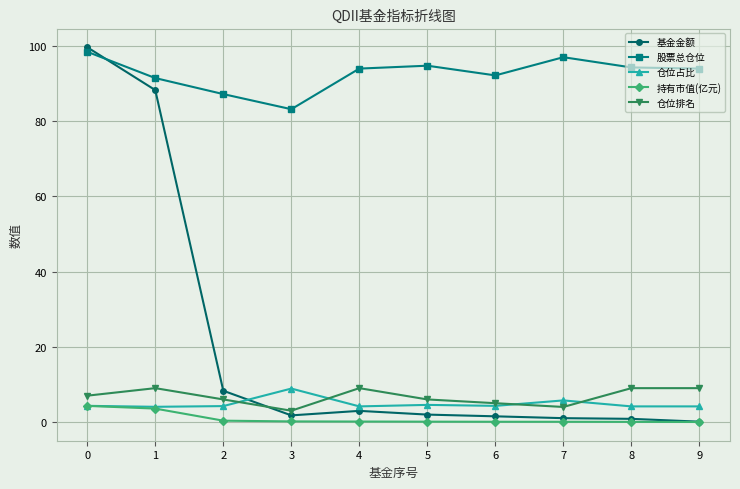

True or false: 股票总仓位 and 仓位占比 intersect in this chart.

False